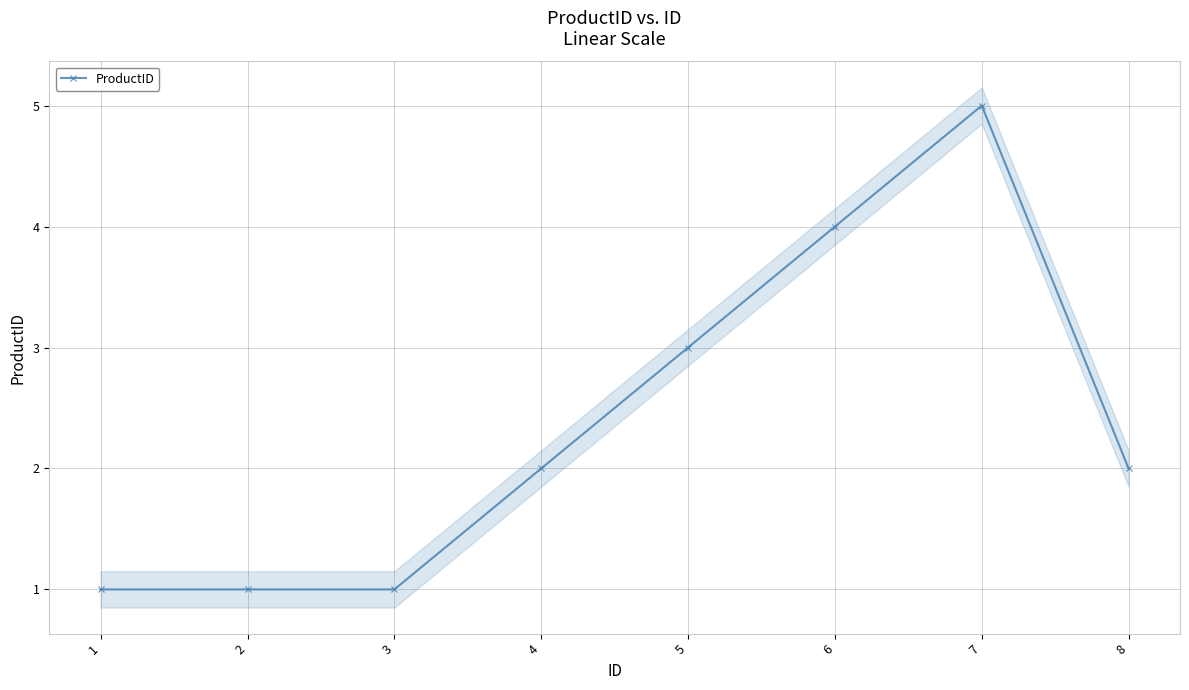

True or false: the data has more than 0 interior local peaks.

True